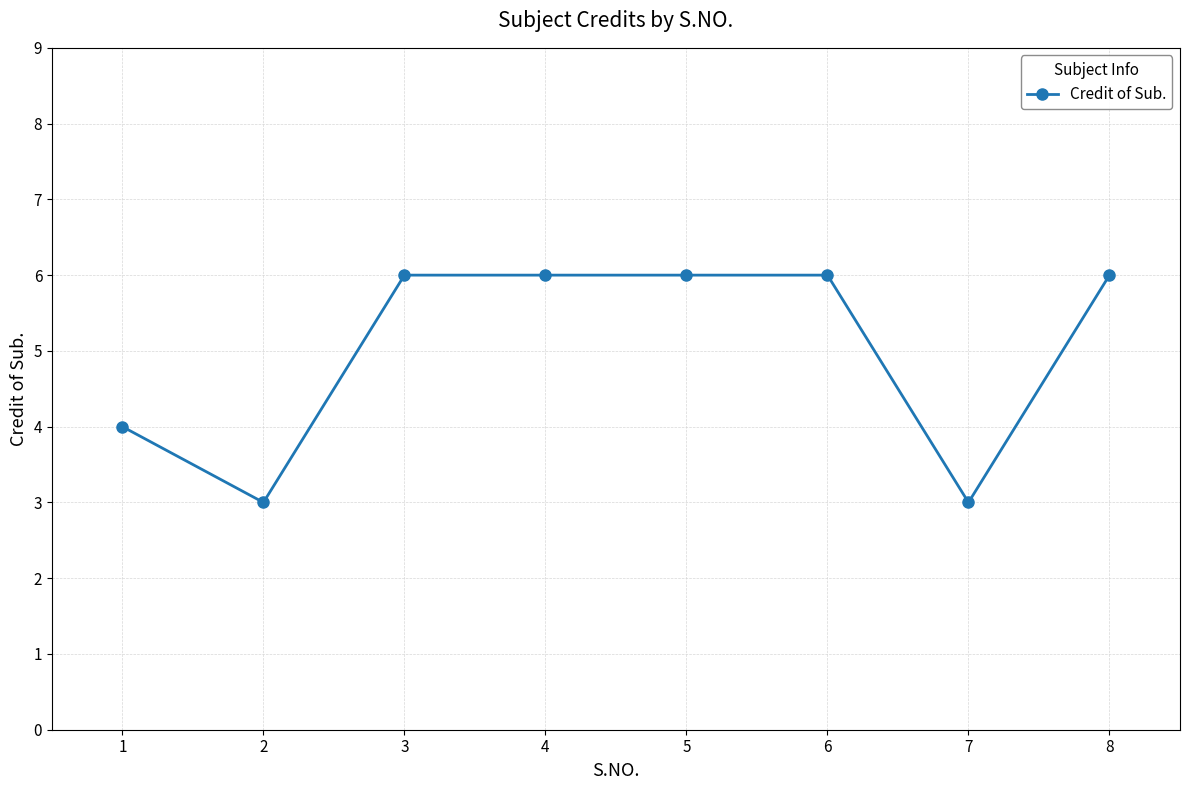

What is the smallest value displayed?

3